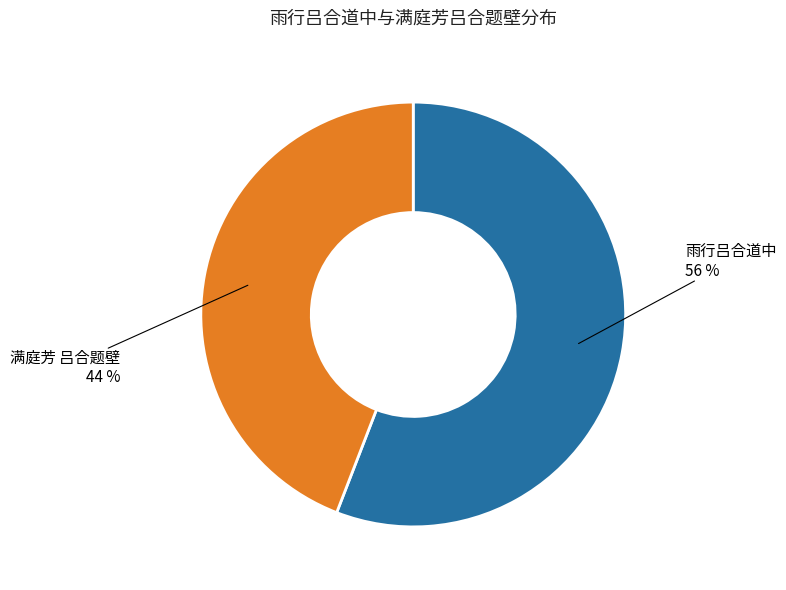

Is there a majority slice in this chart?

Yes